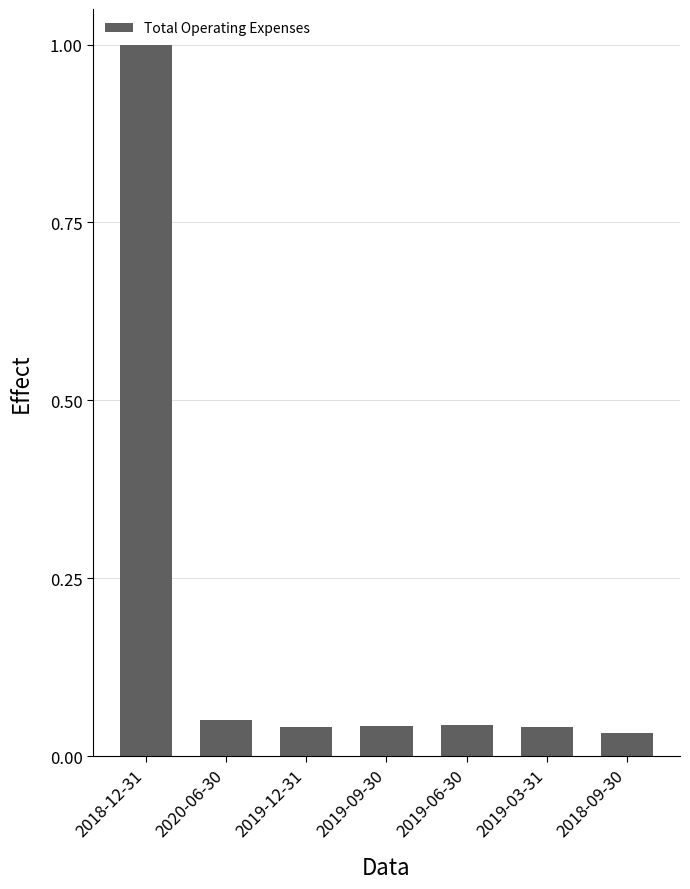

At which category does the chart reach its minimum across all series?

2018-09-30